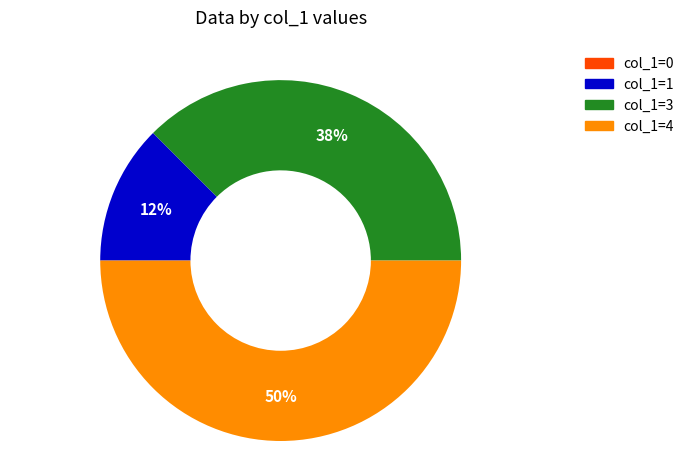

To the nearest percent, what is the average slice percentage?

33%